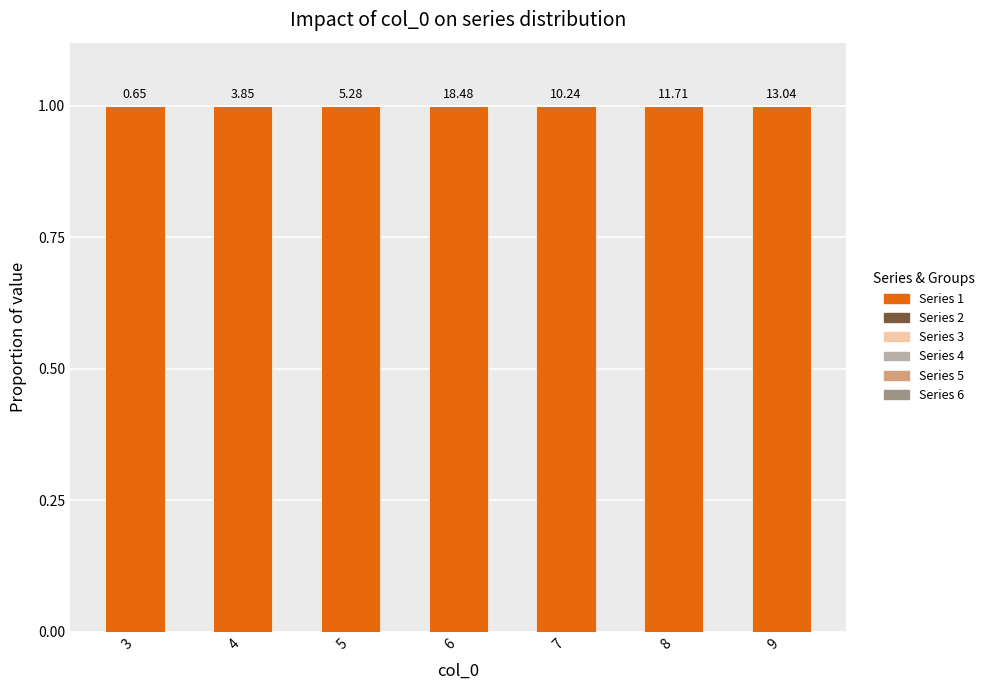

True or false: Series 2 has a value of 0 at 6.

True